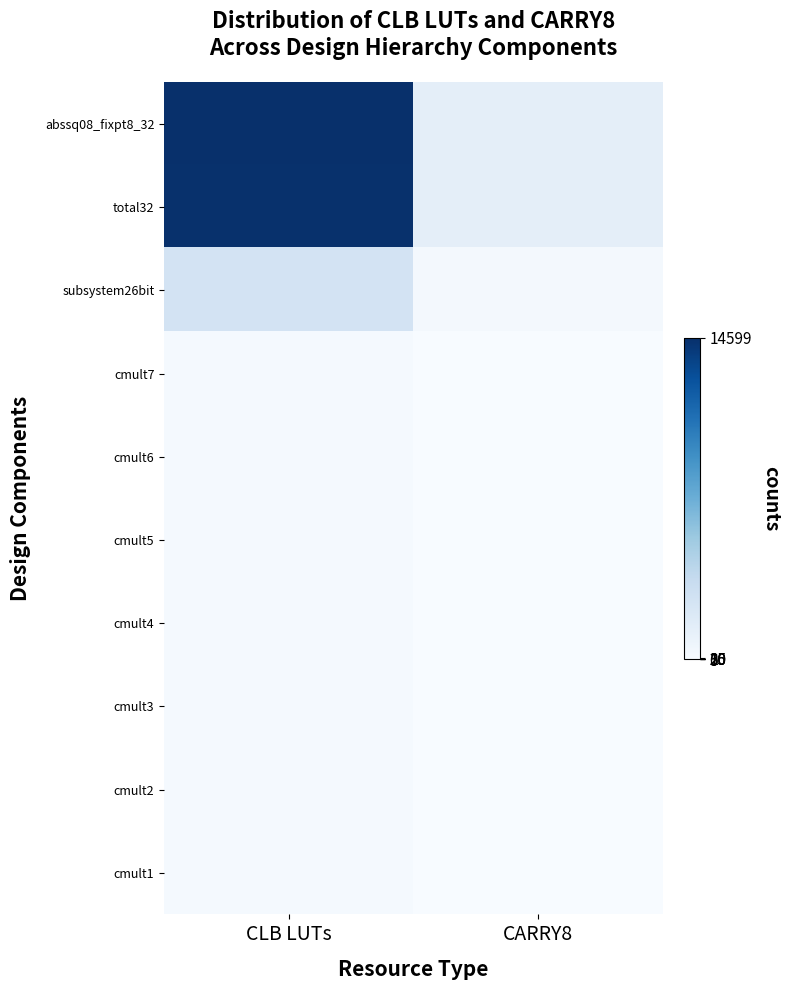

Reading left to right, what are all the values shown in this chart?

abssq08_fixpt8_32: CLB LUTs=14599	CARRY8=1378
total32: CLB LUTs=14533	CARRY8=1378
subsystem26bit: CLB LUTs=2630	CARRY8=242
cmult7: CLB LUTs=202	CARRY8=17
cmult6: CLB LUTs=221	CARRY8=17
cmult5: CLB LUTs=209	CARRY8=17
cmult4: CLB LUTs=209	CARRY8=17
cmult3: CLB LUTs=221	CARRY8=17
cmult2: CLB LUTs=206	CARRY8=17
cmult1: CLB LUTs=206	CARRY8=17